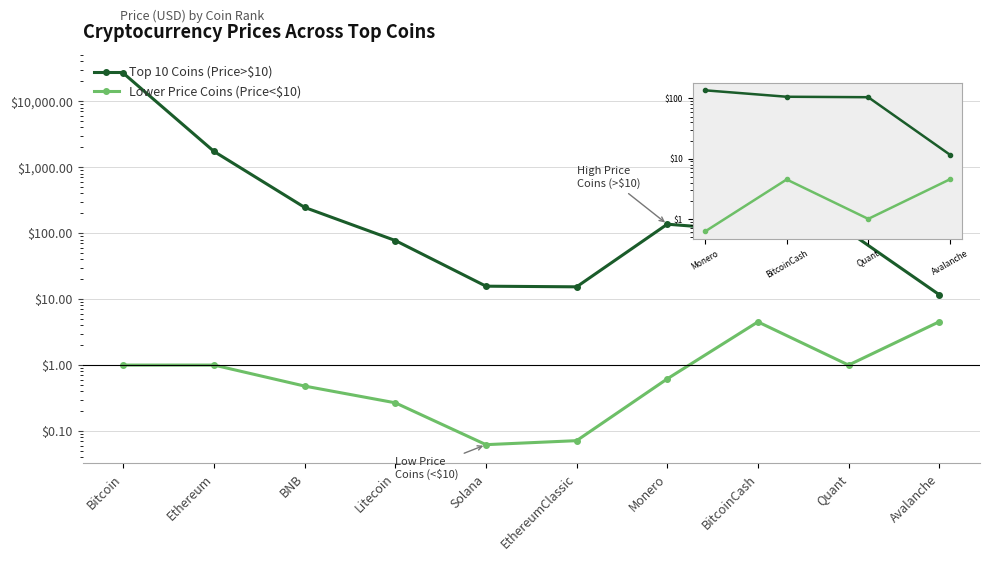

What is the maximum value for Top 10 Coins (Price>$10)?

26495.4